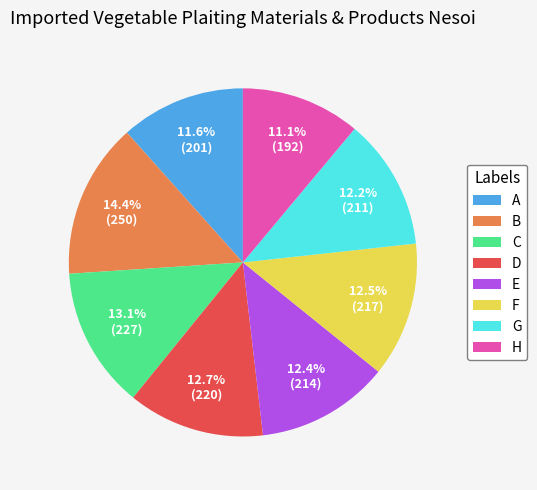

Between D and H, which is larger?

D